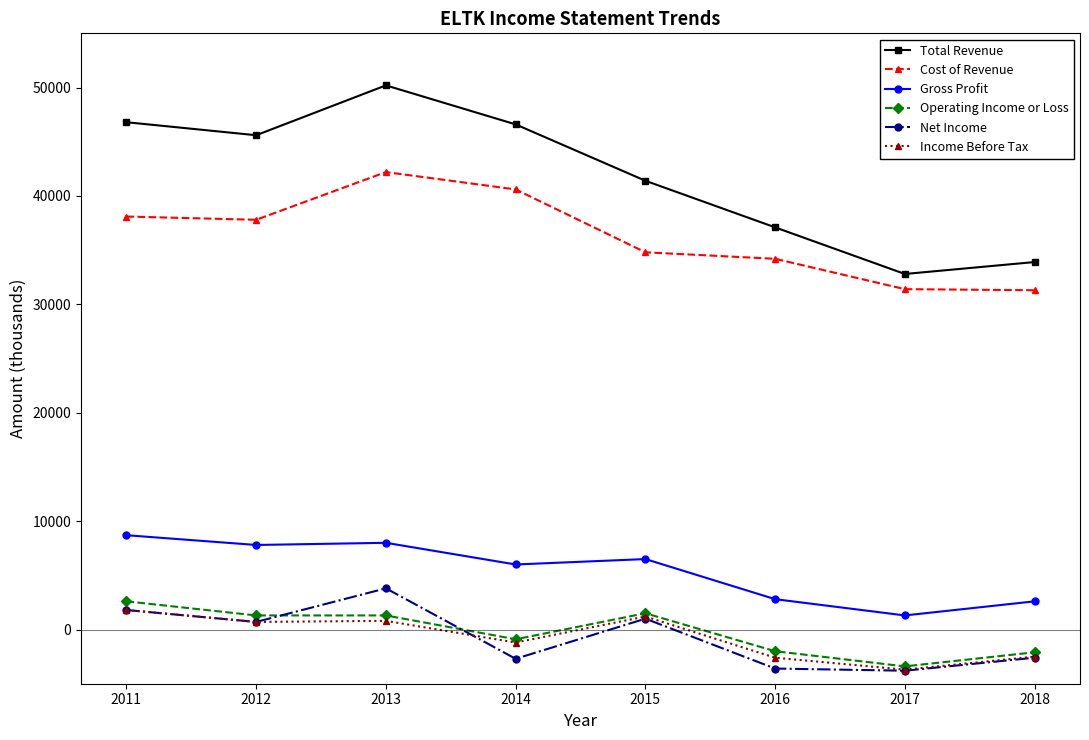

What is the maximum value for Gross Profit?

8700